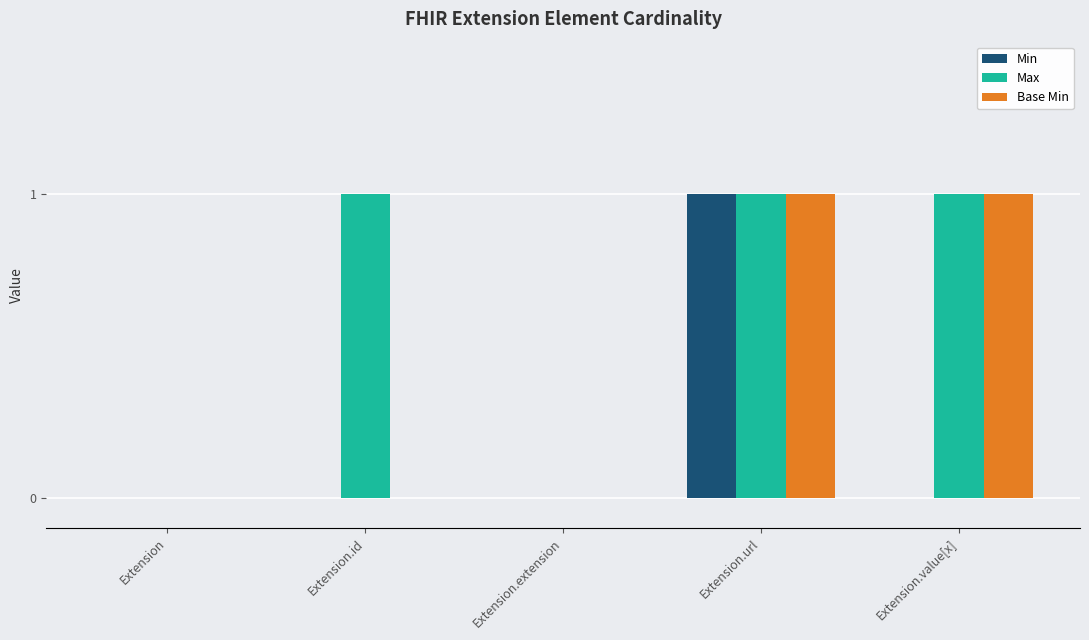

Reading left to right, list all the values displayed in this chart.

Min: Extension=0	Extension.id=0	Extension.extension=0	Extension.url=1	Extension.value[x]=0
Max: Extension=0	Extension.id=1	Extension.extension=0	Extension.url=1	Extension.value[x]=1
Base Min: Extension=0	Extension.id=0	Extension.extension=0	Extension.url=1	Extension.value[x]=1